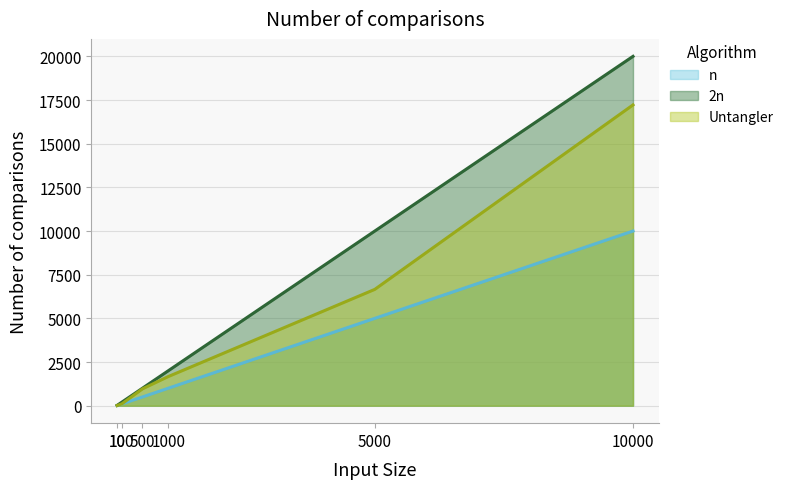

True or false: Untangler and 2n intersect in this chart.

False